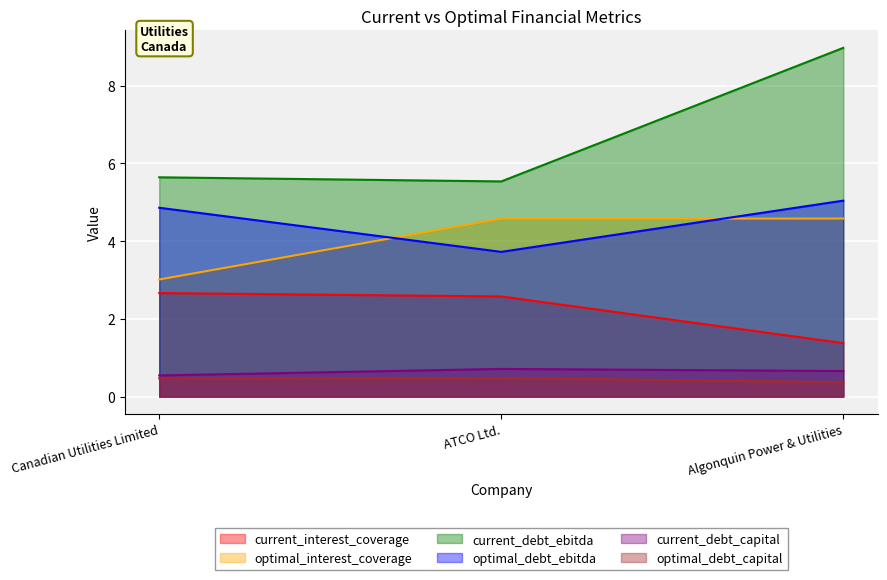

Which series has the largest total across all categories?

current_debt_ebitda